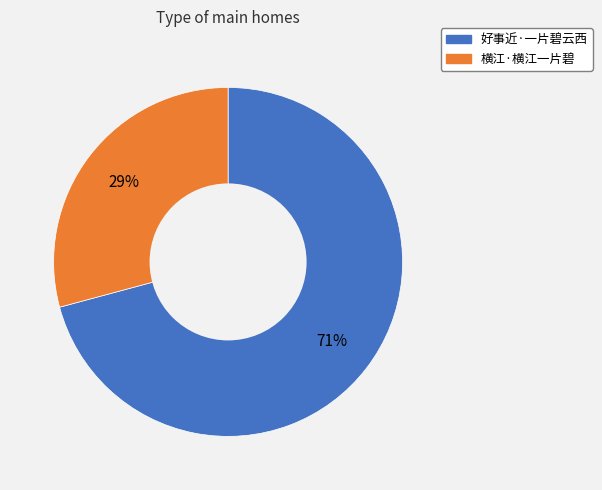

Do 好事近·一片碧云西 and 横江·横江一片碧 together represent more than half of the pie?

Yes